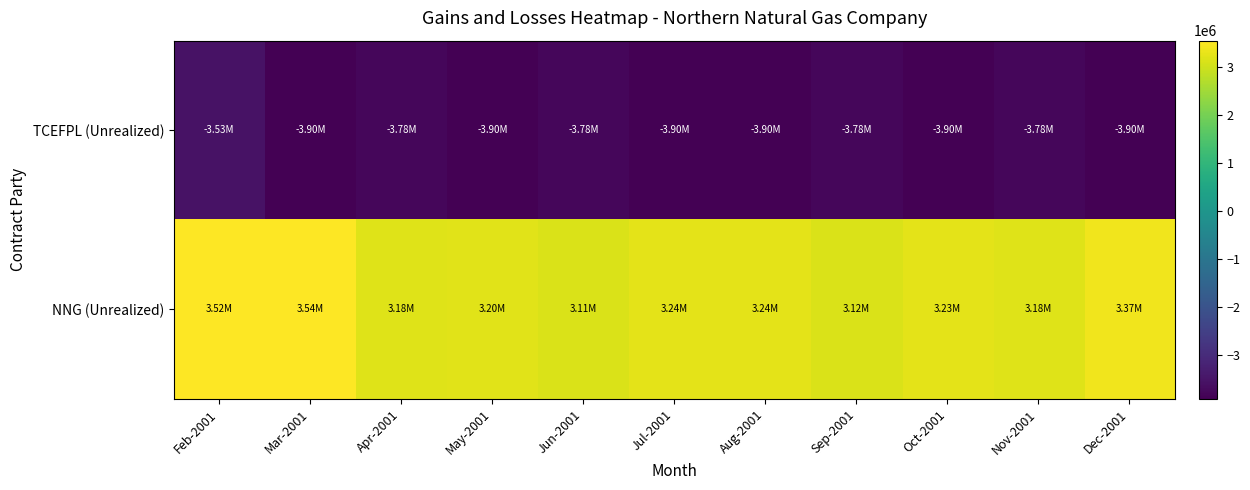

Reading left to right, what are all the values shown in this chart?

TCEFPL (Unrealized): Feb-2001=-3526880	Mar-2001=-3904760	Apr-2001=-3778800	May-2001=-3904760	Jun-2001=-3778800	Jul-2001=-3904760	Aug-2001=-3904760	Sep-2001=-3778800	Oct-2001=-3904760	Nov-2001=-3778800	Dec-2001=-3904760
NNG (Unrealized): Feb-2001=3524080	Mar-2001=3538340	Apr-2001=3180000	May-2001=3199200	Jun-2001=3108000	Jul-2001=3236400	Aug-2001=3242600	Sep-2001=3120000	Oct-2001=3233300	Nov-2001=3183000	Dec-2001=3372800